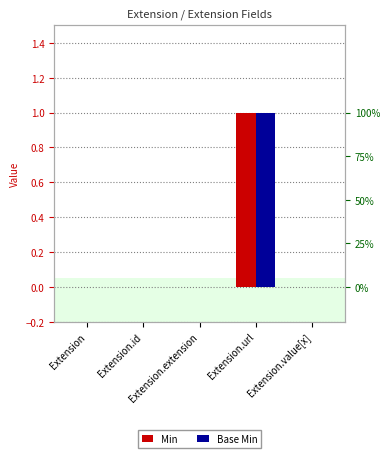

Which series changed the most between Extension and Extension.id?

Min